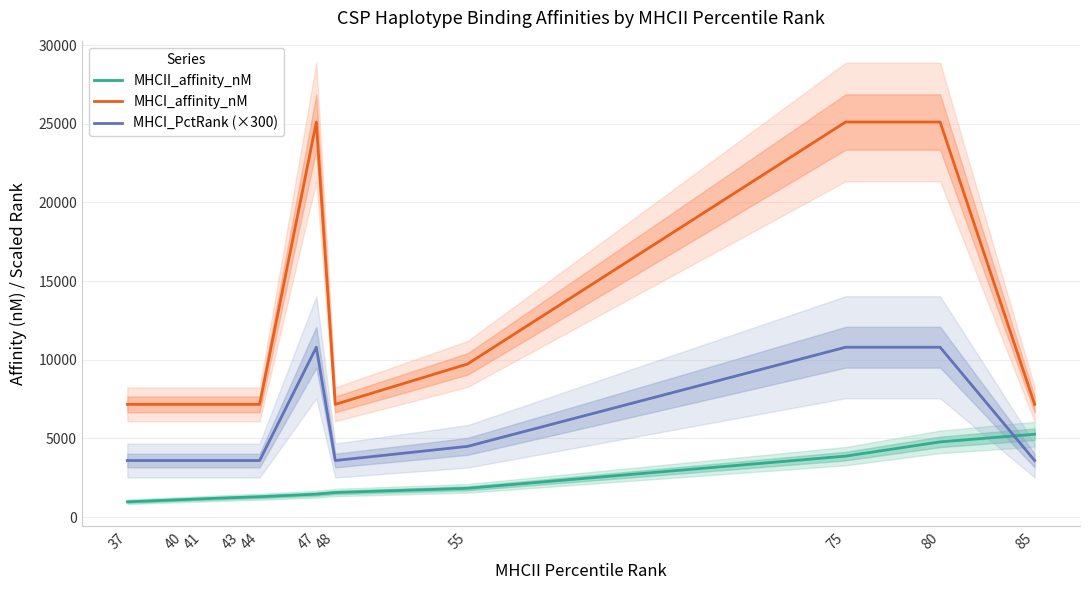

Which series has the largest range (max minus min)?

MHCI_affinity_nM